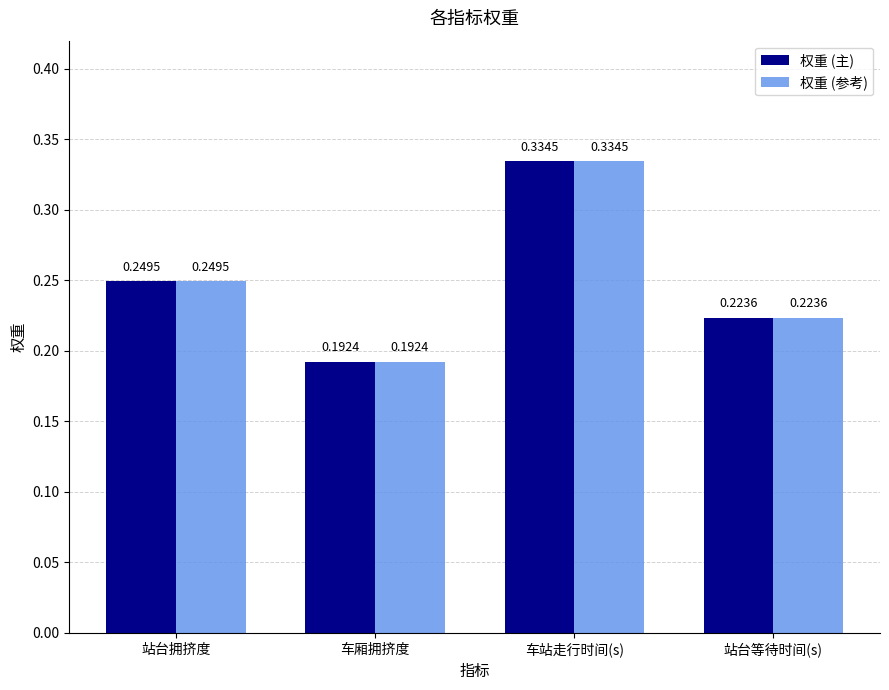

What is the difference between the maximum and minimum values in the 权重 (主) series?

0.1